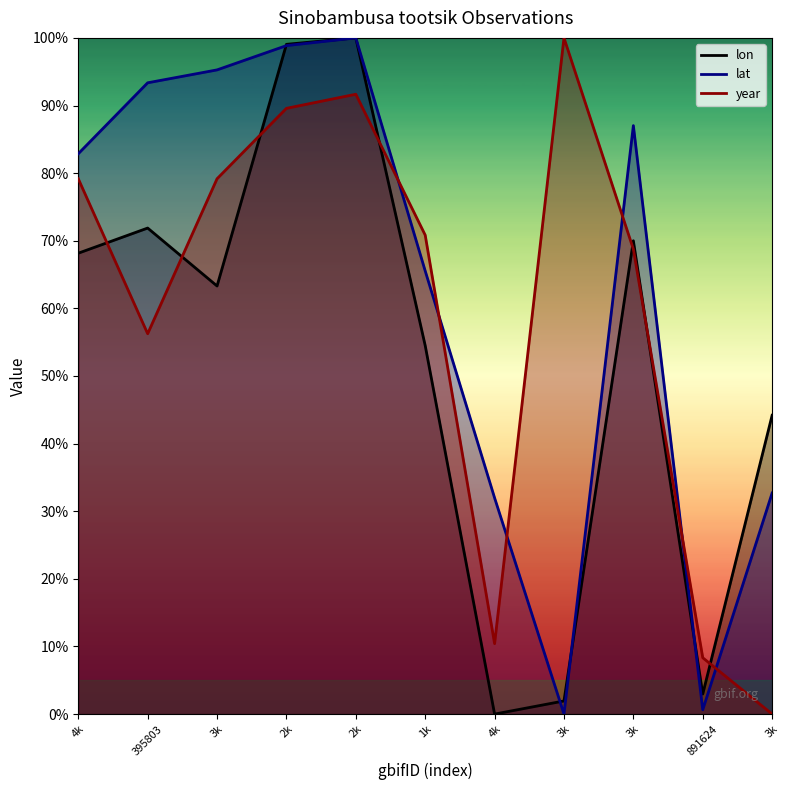

How many lines are shown in the chart?

3